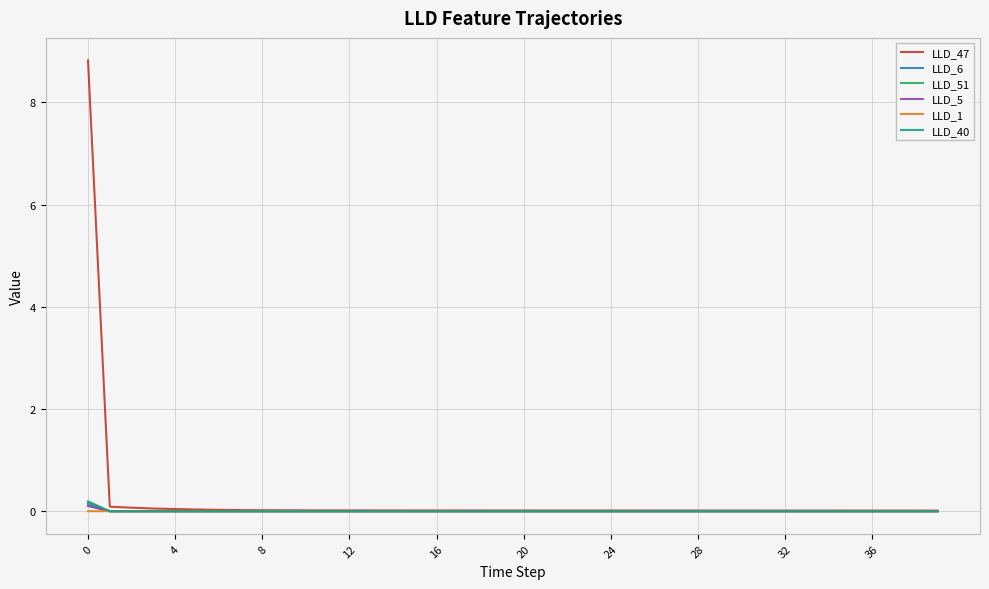

Which series has the widest spread of values?

LLD_47